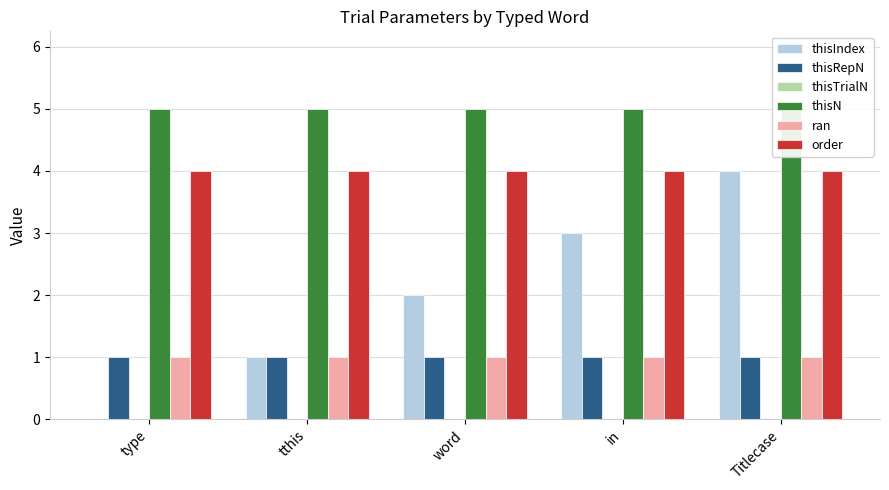

What is the sum of the ran values at in and word?

2